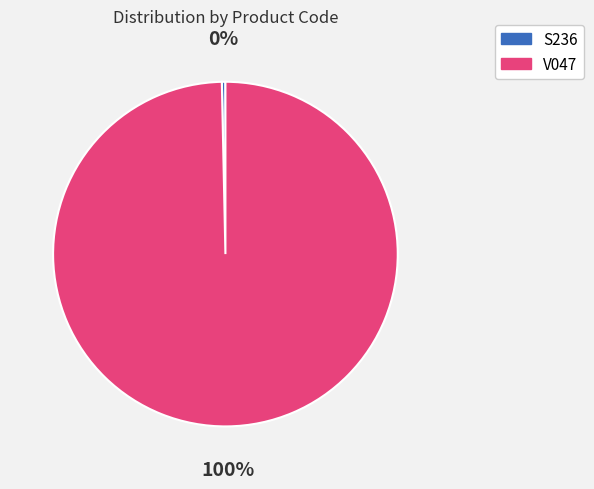

Which category has the biggest portion of the pie?

V047